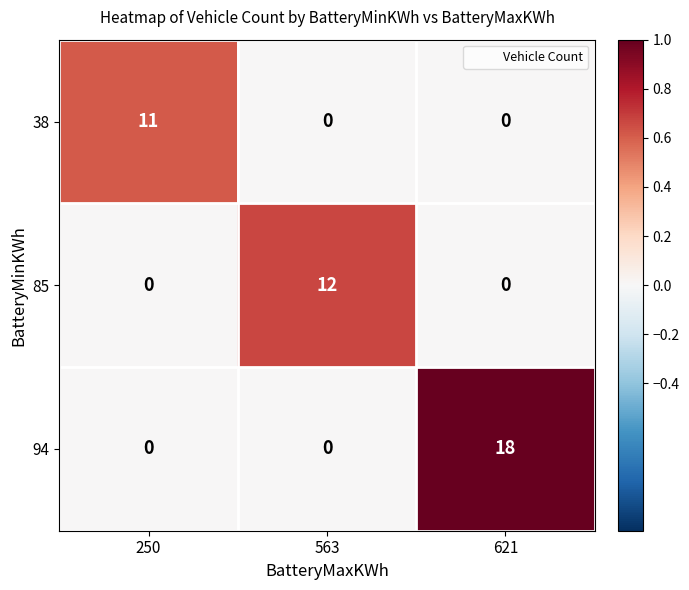

Which series has the largest range (max minus min)?

94